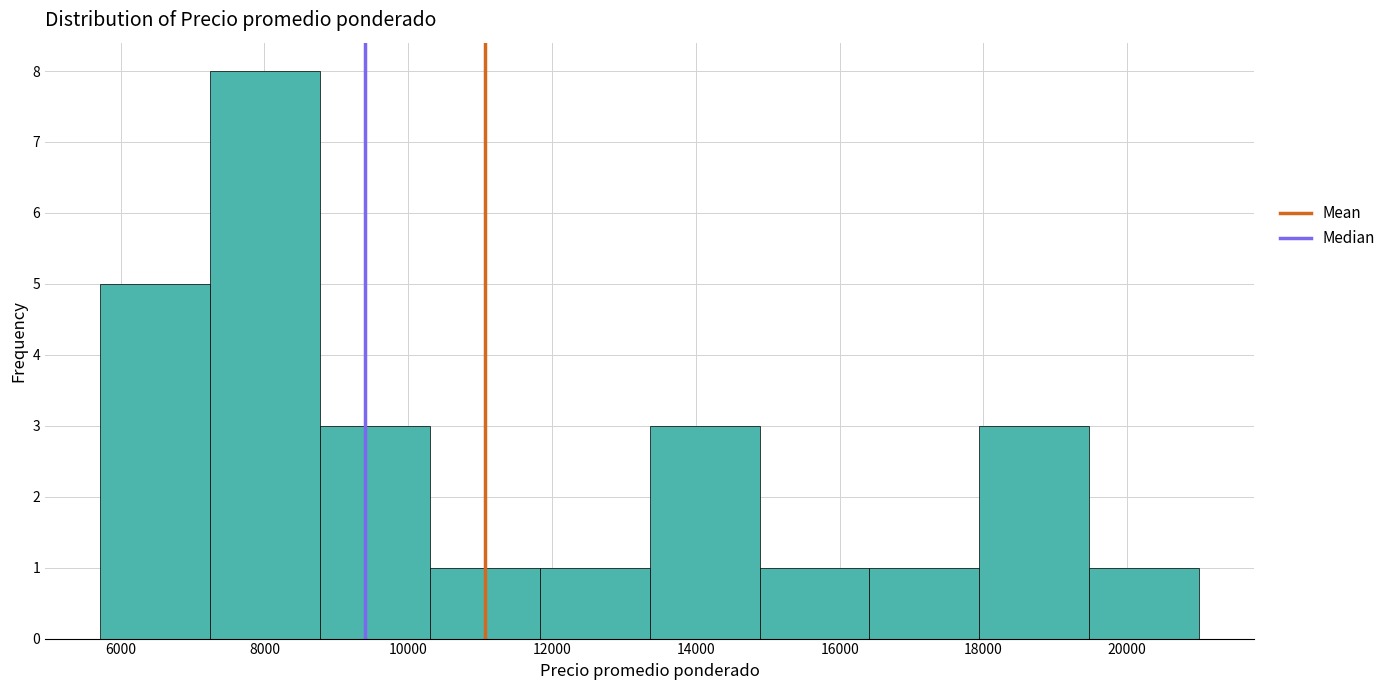

Reading left to right, transcribe this chart: for each bar, give the range it covers on the x-axis and its height. Neither the bar edges nor the heights are printed on the chart, so give them approximately, as read against the axes.

5800 to 7200: 5
7200 to 8800: 8
8800 to 10200: 3
10200 to 11800: 1
11800 to 13400: 1
13400 to 14800: 3
14800 to 16400: 1
16400 to 18000: 1
18000 to 19400: 3
19400 to 21000: 1